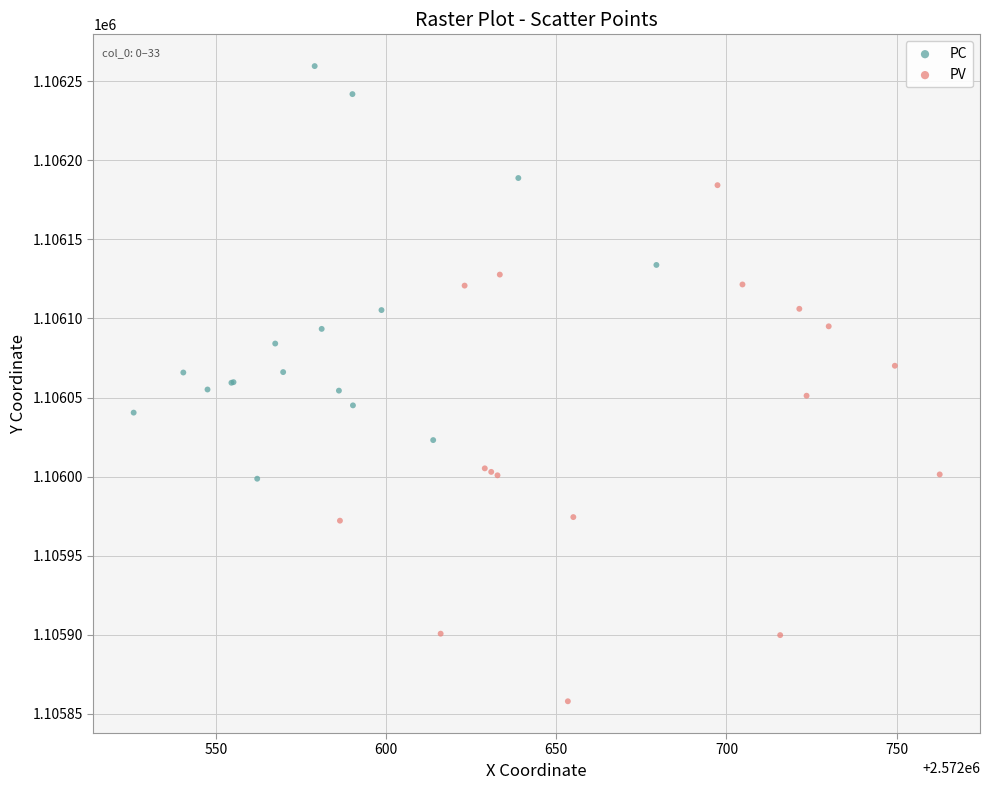

Which series has the largest Y range (max minus min)?

PV